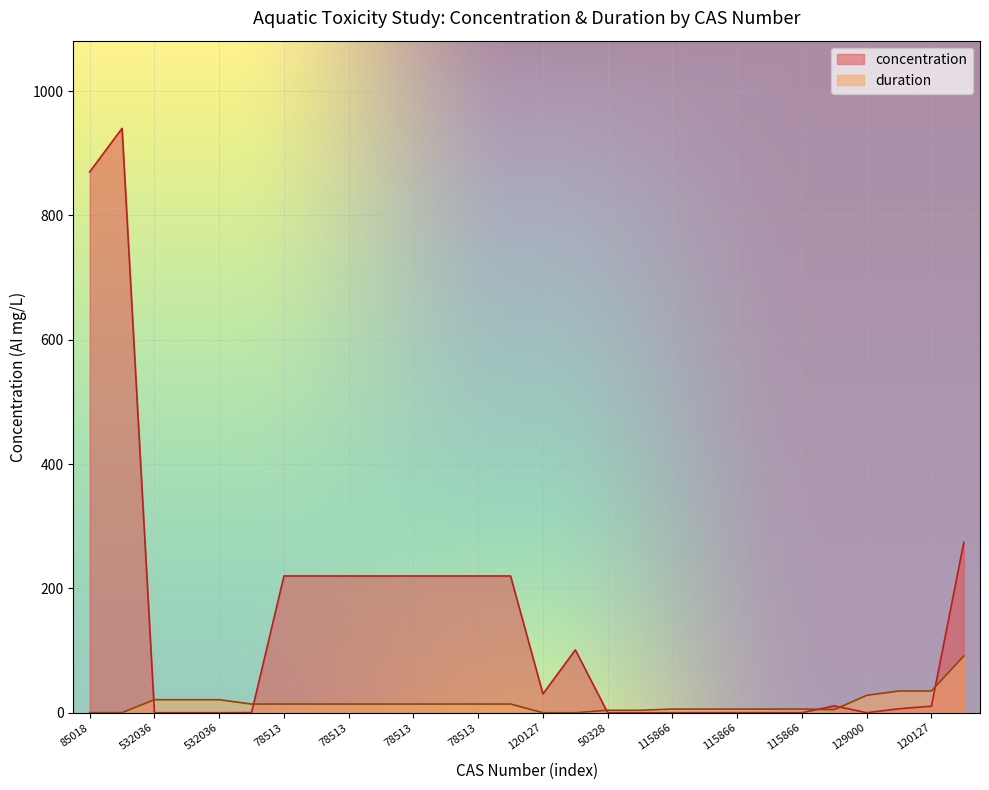

List the labels in order of duration value, largest first.

51218452, 120127, 120127, 129000, 532036, 532036, 532036, 66357355, 78513, 78513, 78513, 78513, 78513, 78513, 78513, 78513, 115866, 115866, 115866, 115866, 115866, 29122687, 50328, 50328, 85018, 85018, 120127, 129000